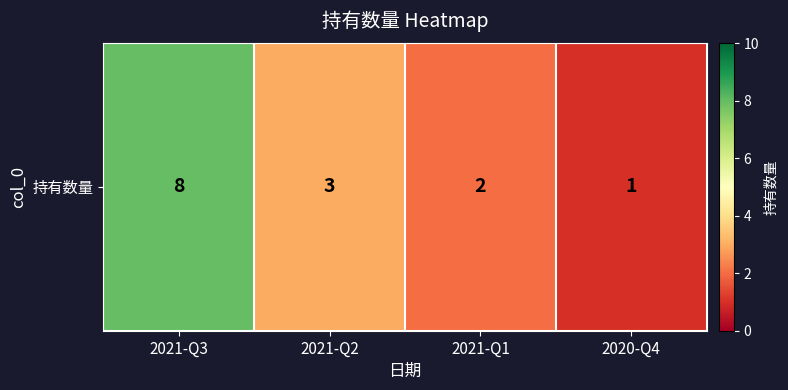

Which category has the highest value across all series?

2021-Q3